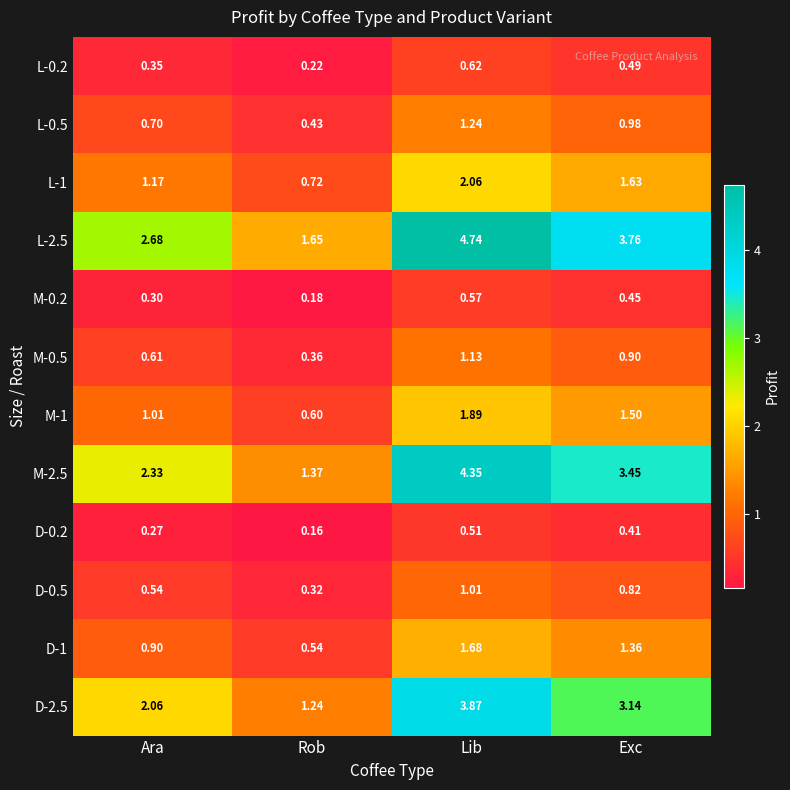

At which category does the chart reach its peak across all series?

Lib